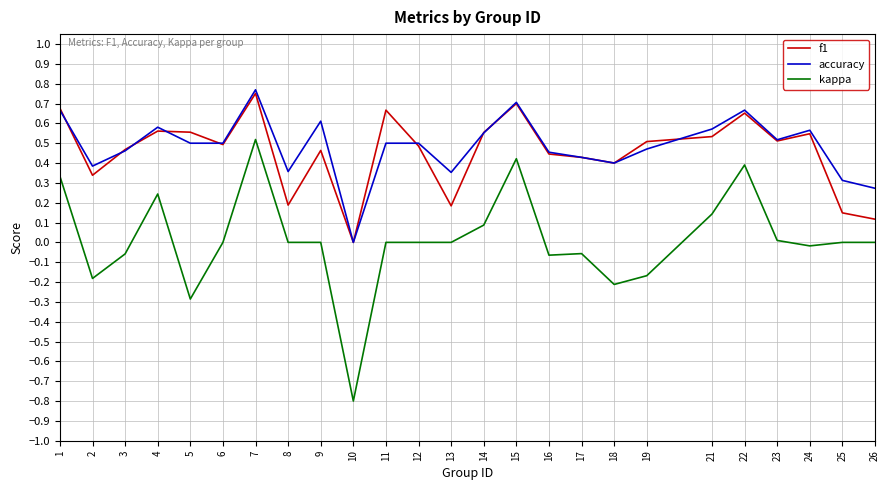

True or false: f1 has more than 2 points higher than both neighbors.

True